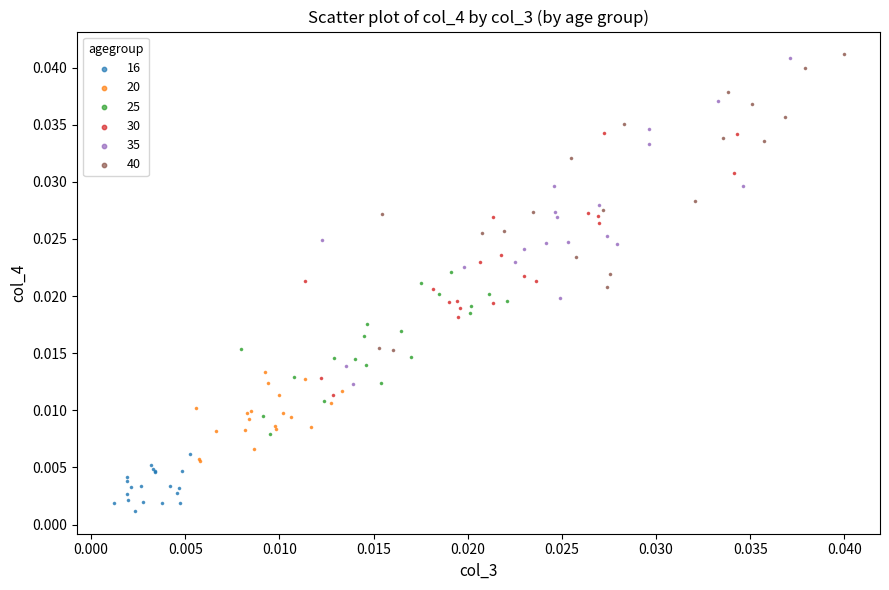

Which series has the largest Y range (max minus min)?

35